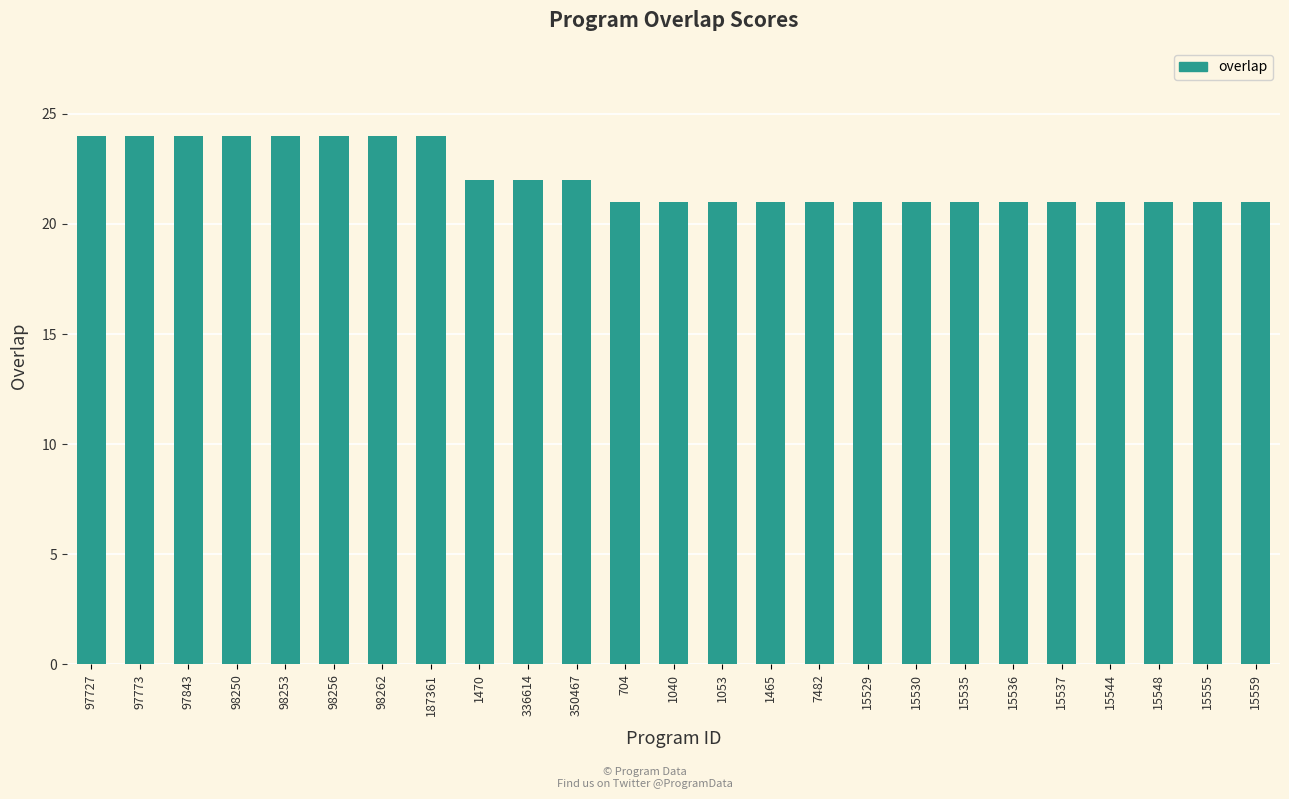

What is the difference between the values at 350467 and 15535?

1